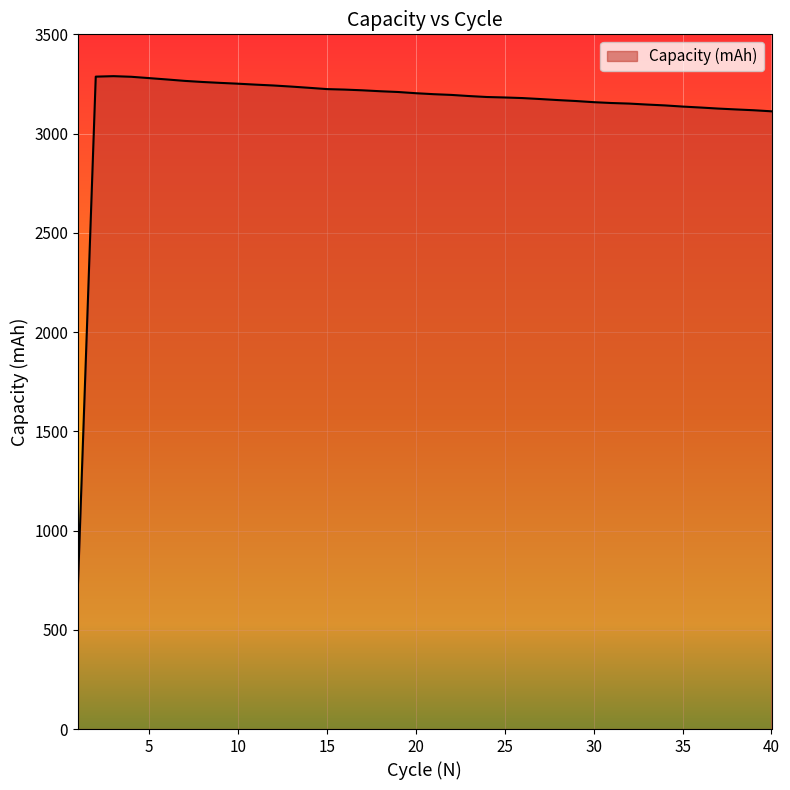

How many series are shown in this chart?

1